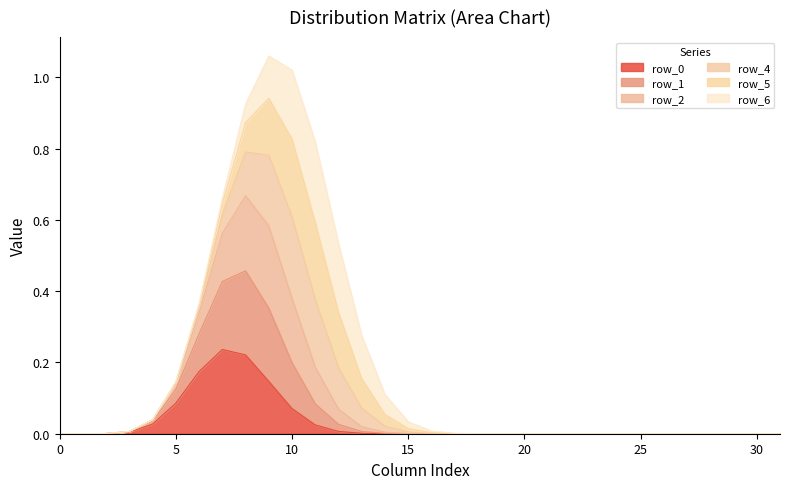

What is the label of the 23rd point from the right?

9